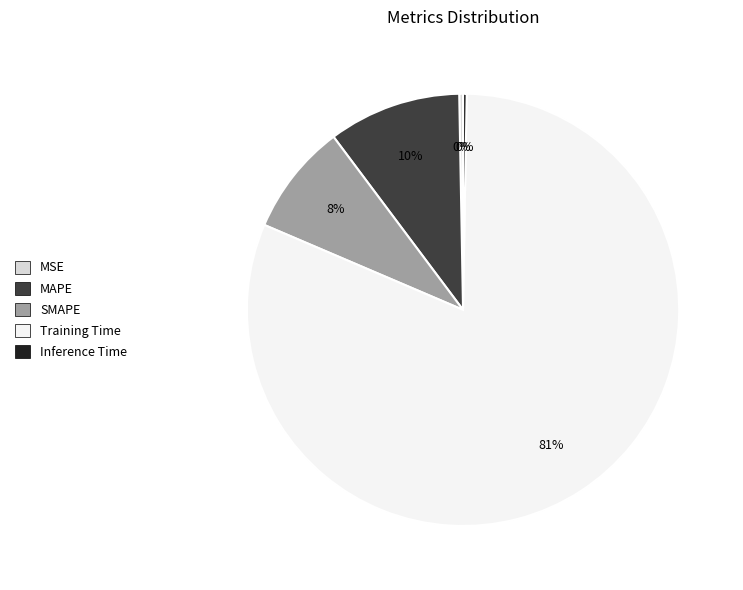

Between MSE and Training Time, which is larger?

Training Time